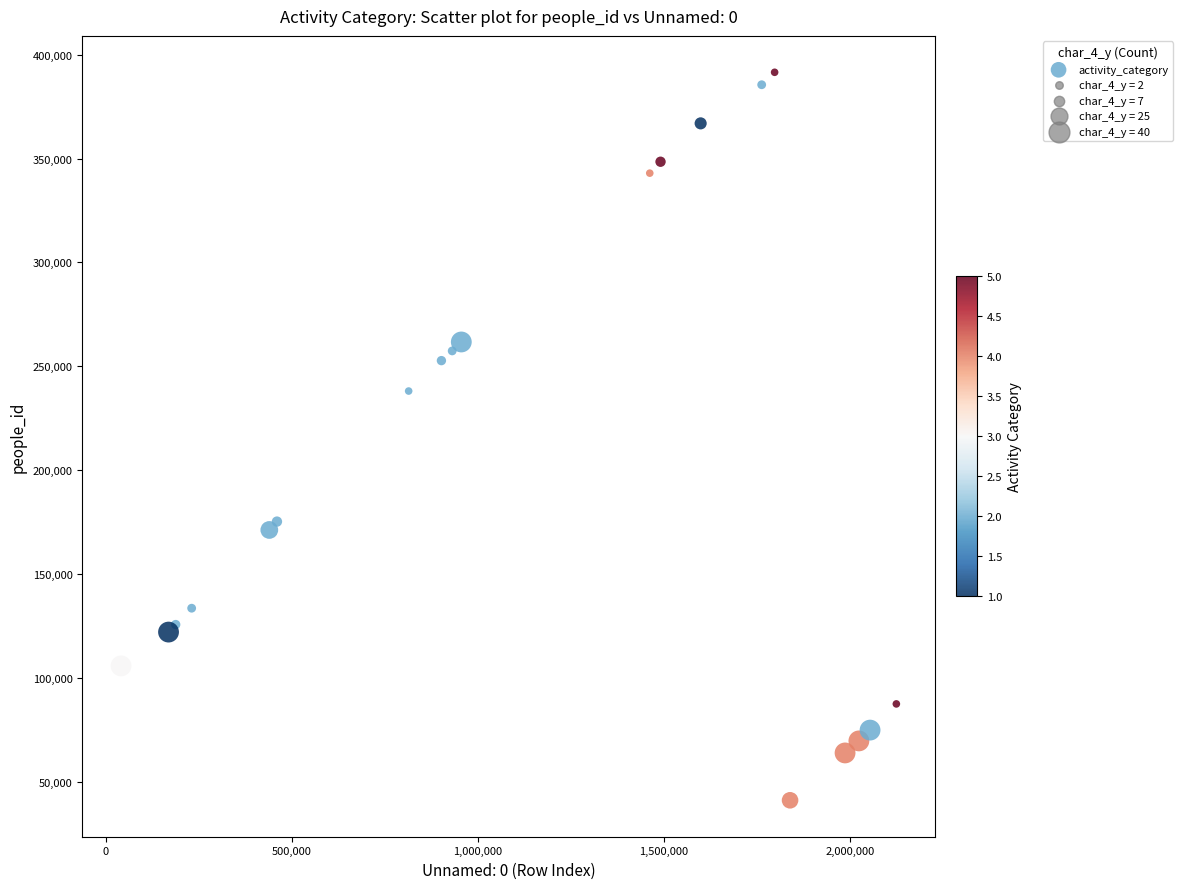

What Y value in the scatter plot is closest to 216274?

238058